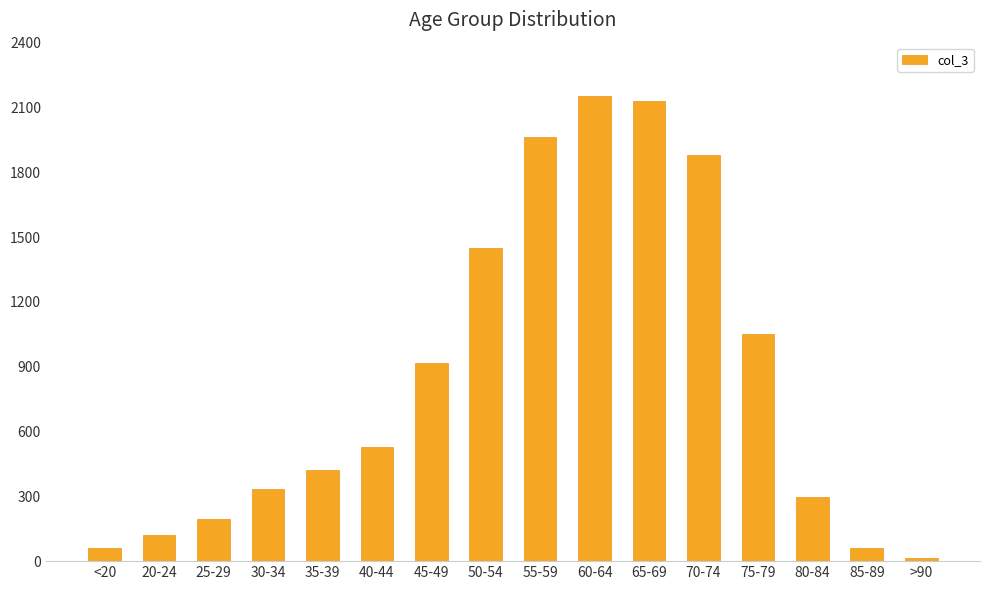

What is the average value?

849